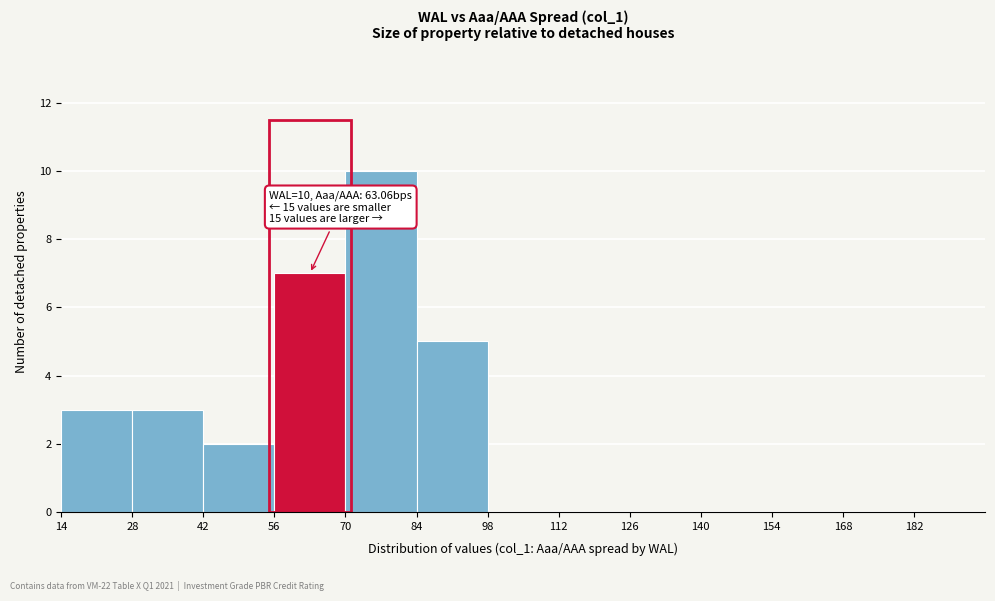

Over which range of the x-axis is the bar tallest?

70 to 84